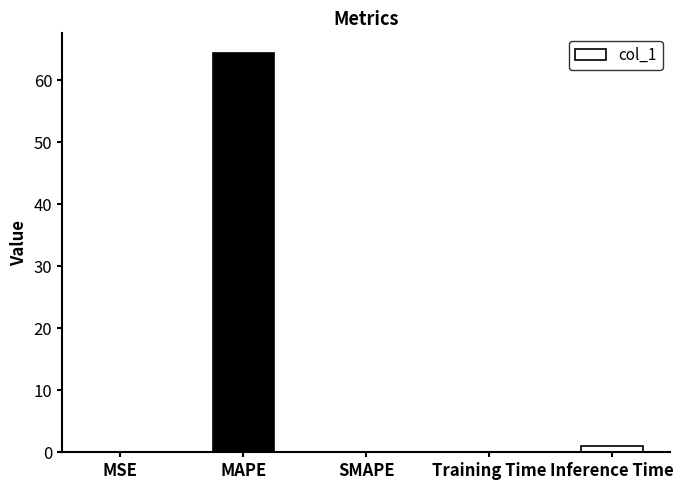

What is the greatest value displayed?

64.4